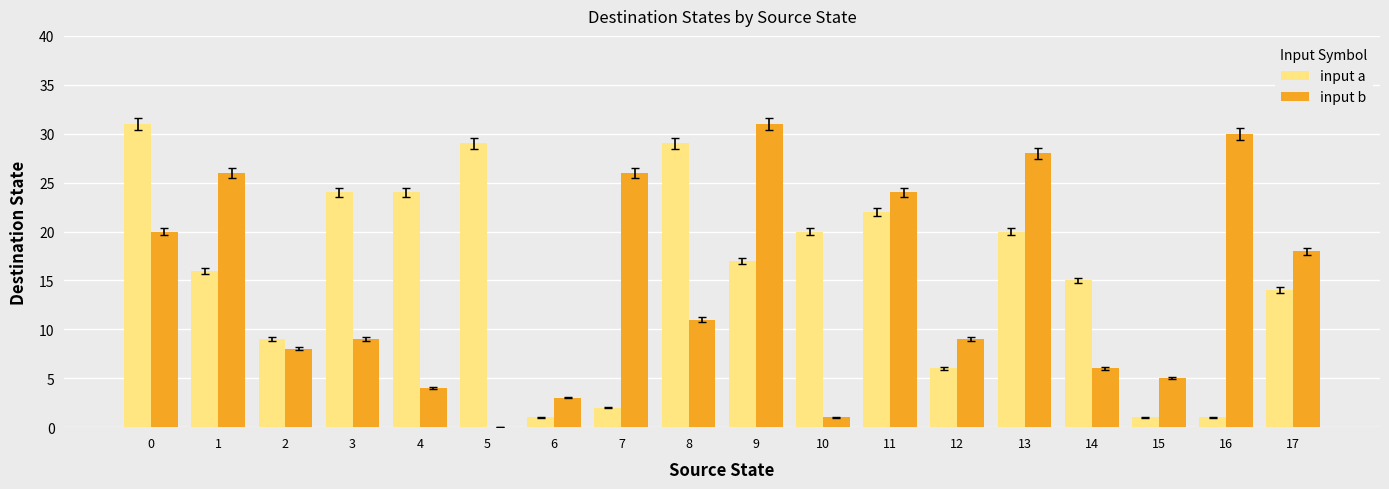

Is it true that input b equals 26 at 1?

True